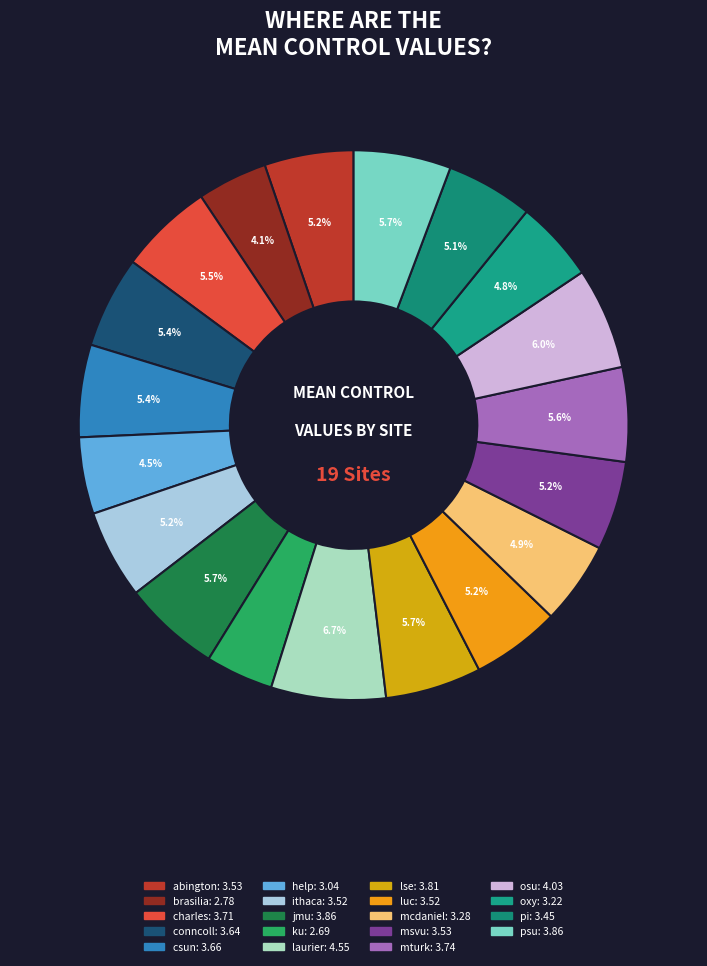

Which category has the smallest portion of the pie?

ku